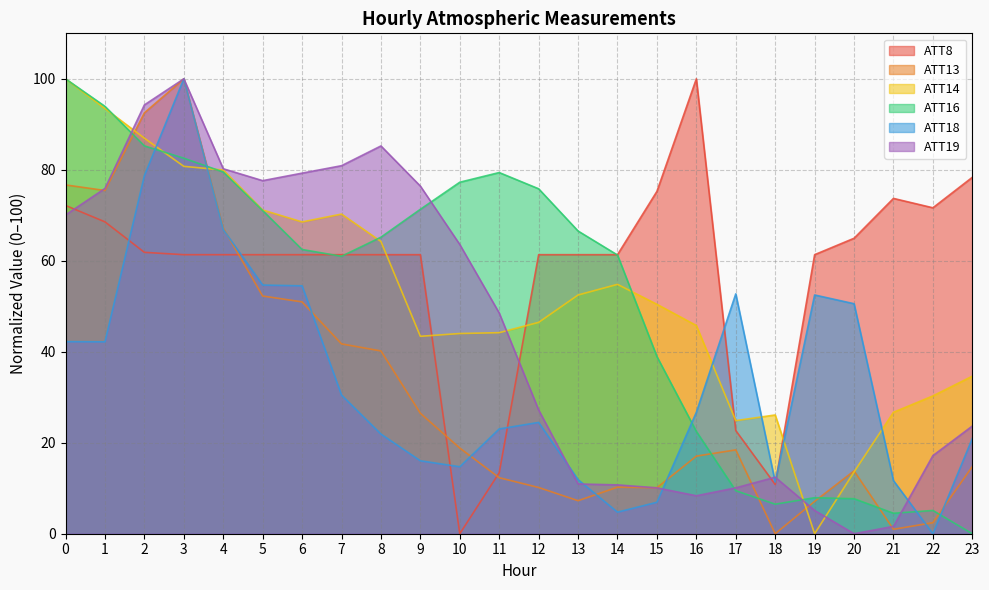

At which category is the sum across all series the highest?

3